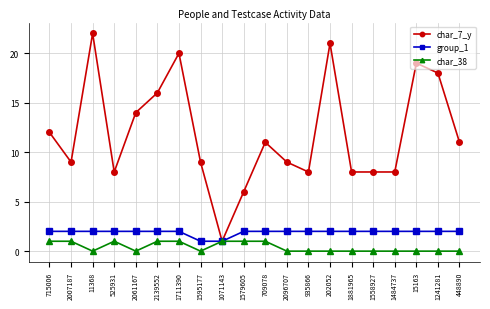

Reading left to right, list all the values displayed in this chart.

char_7_y: 12	9	22	8	14	16	20	9	1	6	11	9	8	21	8	8	8	19	18	11
group_1: 2	2	2	2	2	2	2	1	1	2	2	2	2	2	2	2	2	2	2	2
char_38: 1	1	0	1	0	1	1	0	1	1	1	0	0	0	0	0	0	0	0	0